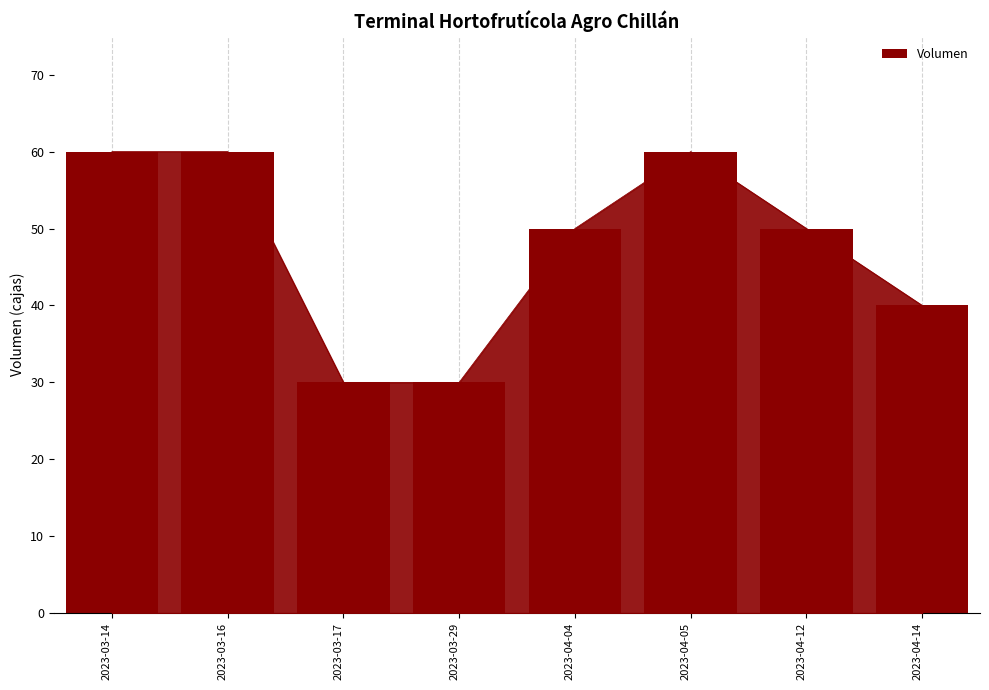

Reading right to left, list all the values displayed in this chart.

2023-04-14=40	2023-04-12=50	2023-04-05=60	2023-04-04=50	2023-03-29=30	2023-03-17=30	2023-03-16=60	2023-03-14=60